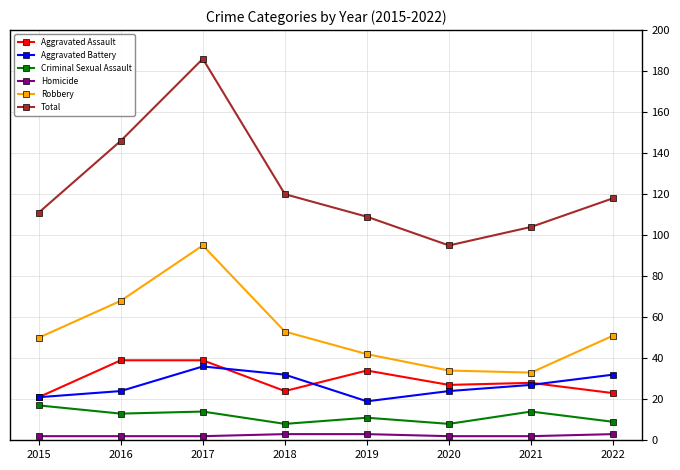

True or false: Aggravated Assault has a value of 38 at 2020.

False